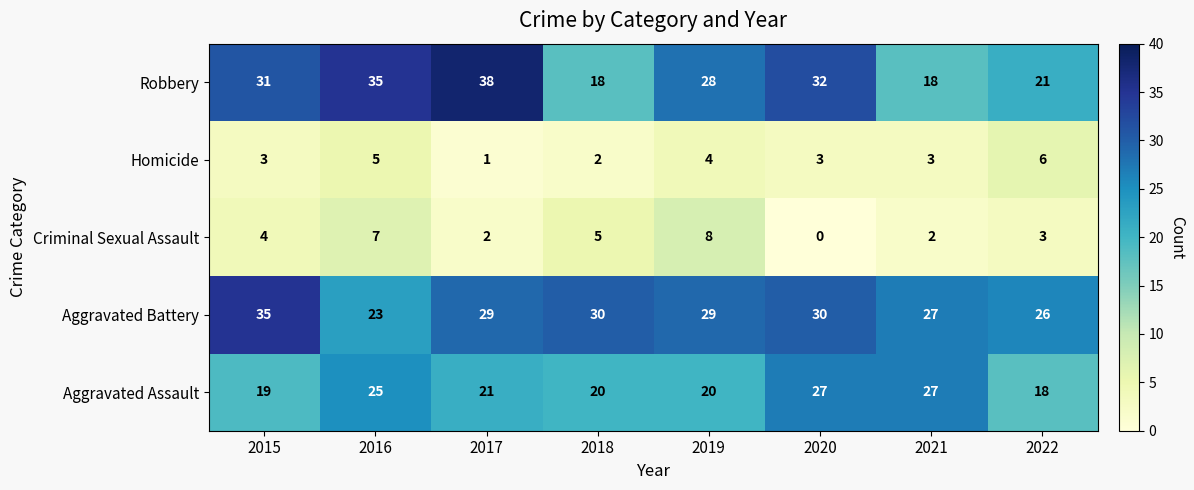

Which series has the widest spread of values?

Robbery